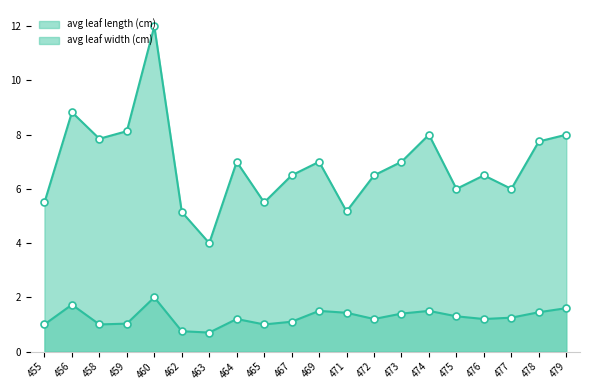

What is the value of the avg leaf width (cm) point at the 7th from the left?

0.7